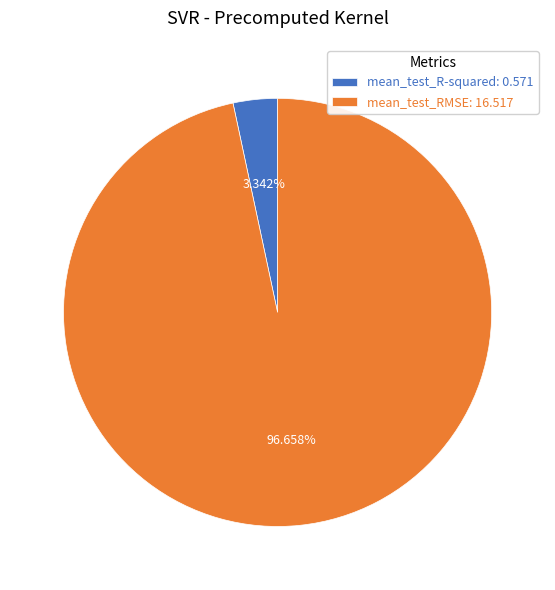

Is there a majority slice in this chart?

Yes